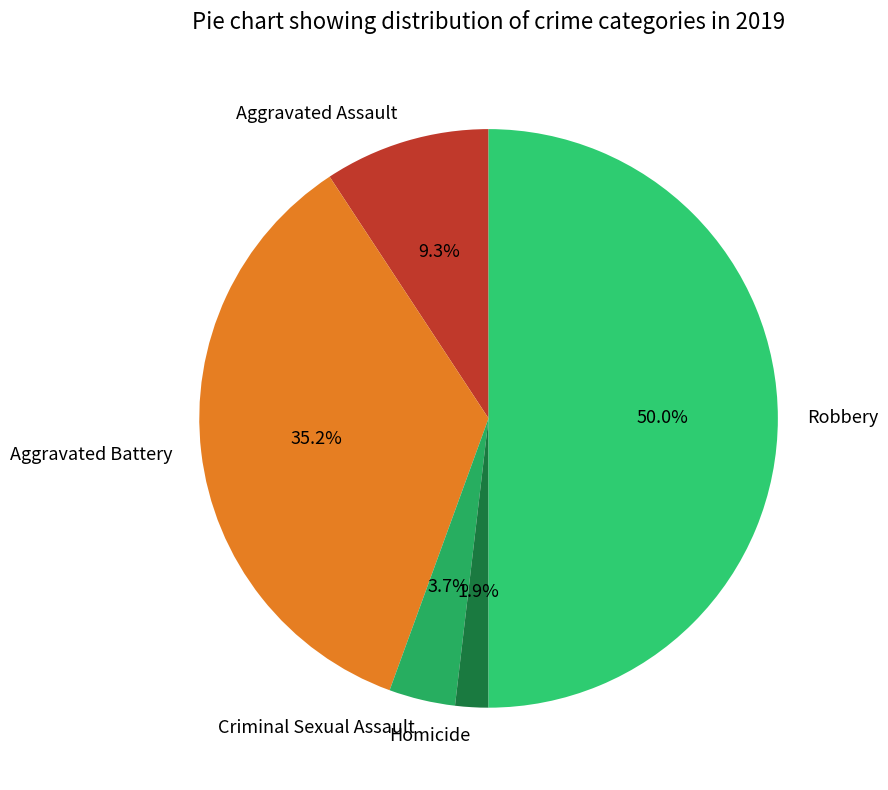

To the nearest percent, what is the difference between the Aggravated Assault and Homicide slice percentages?

7%